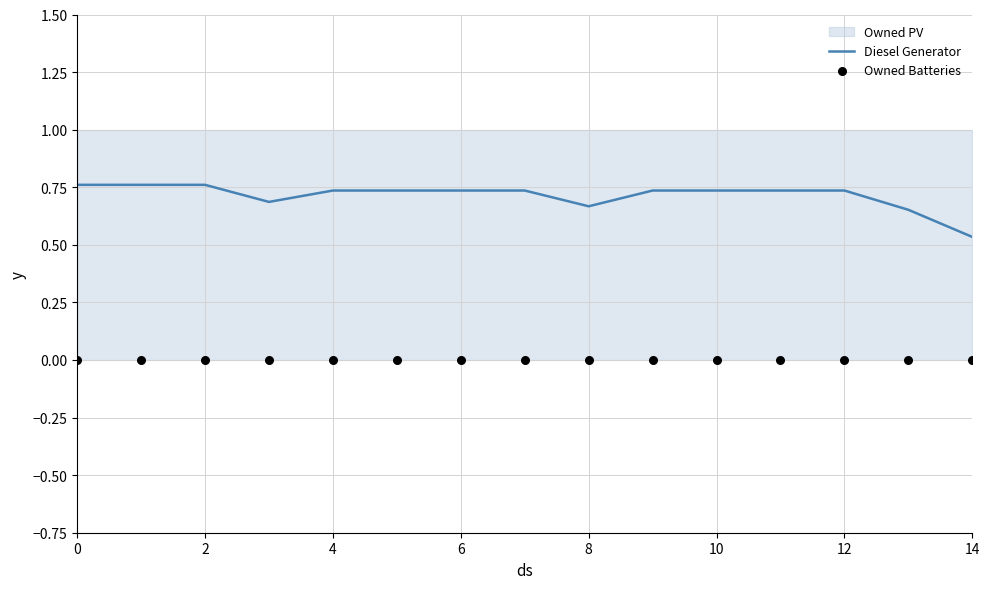

Which series has the largest total across all categories?

Diesel Generator